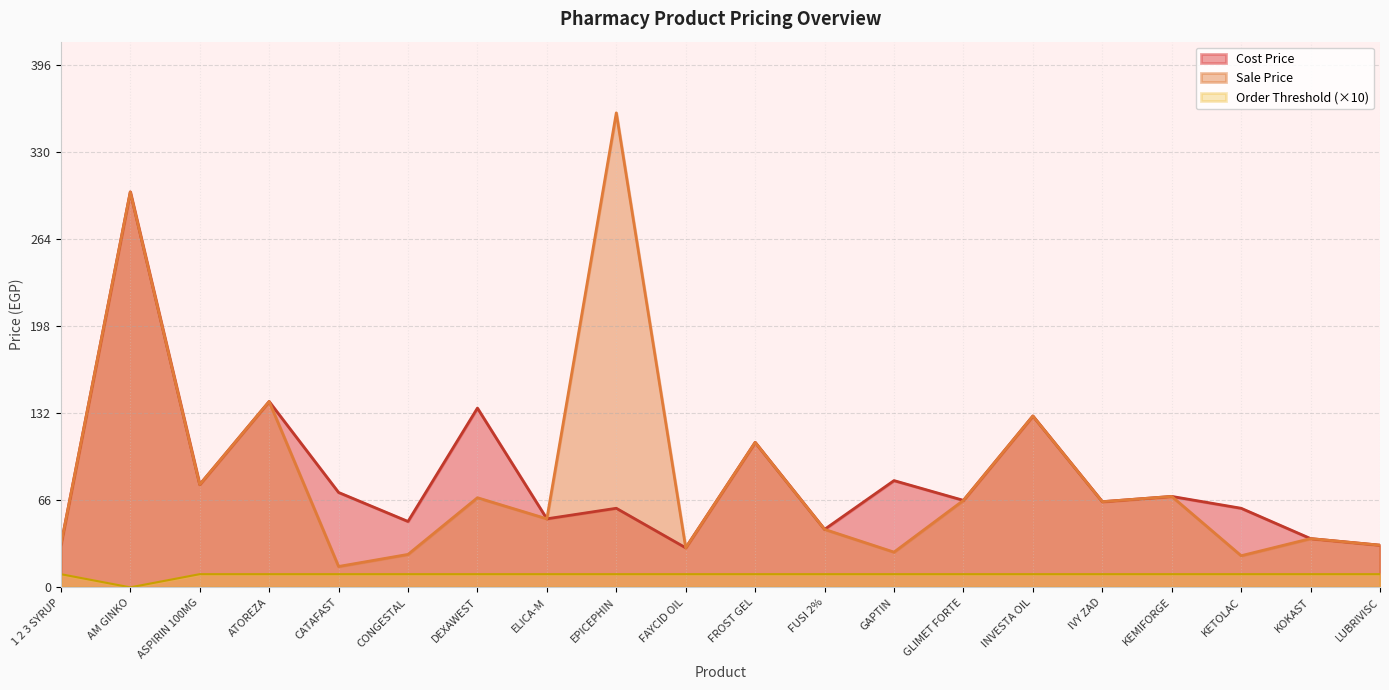

Does the chart display data point markers on the line(s)?

No